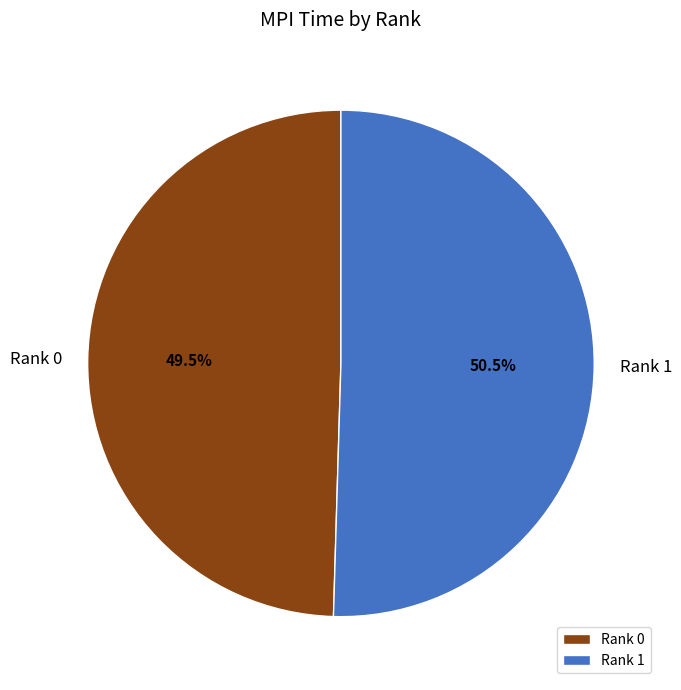

Rank the categories by value from highest to lowest.

Rank 1, Rank 0